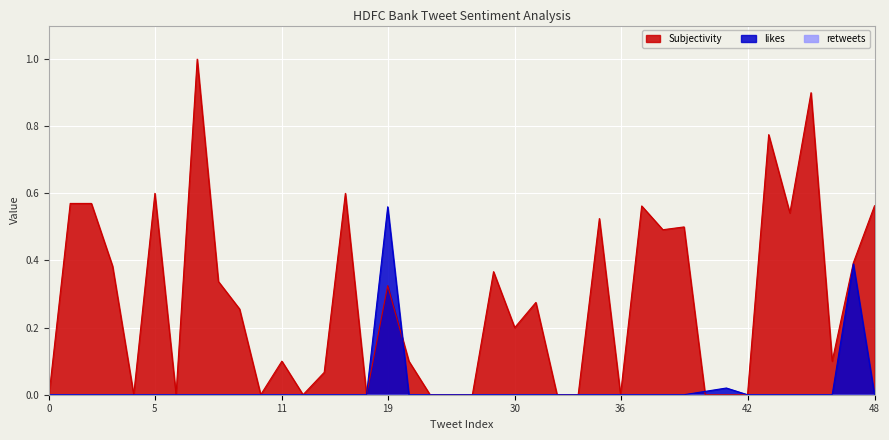

True or false: Subjectivity has more than 0 interior local peaks.

True